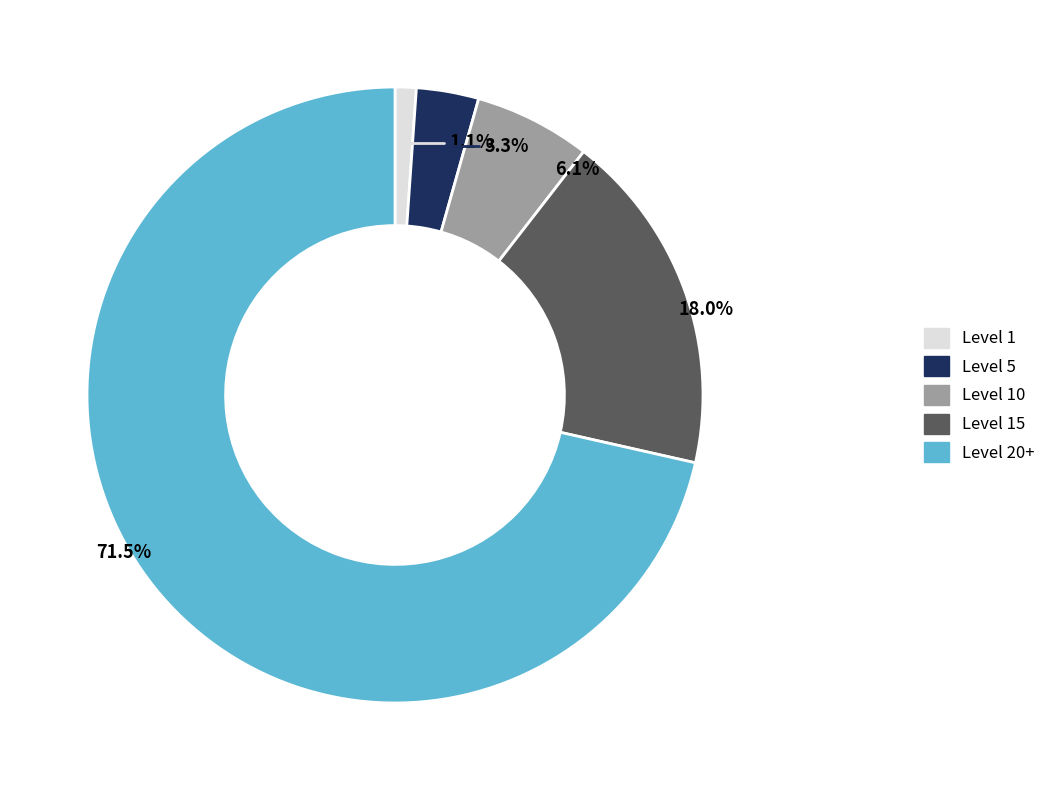

Rank the categories by value from lowest to highest.

Level 1, Level 5, Level 10, Level 15, Level 20+